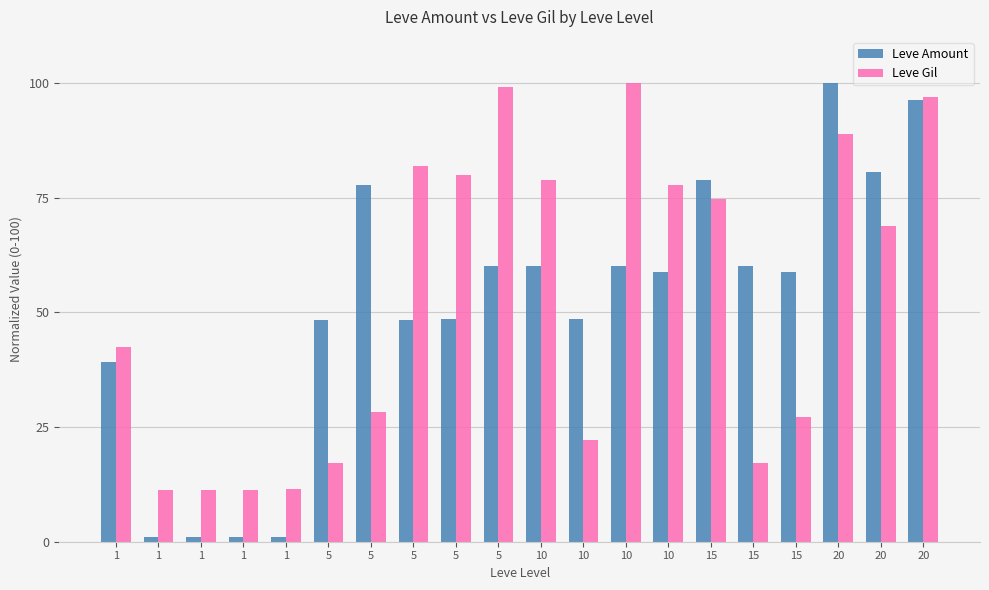

Reading right to left, what are all the values shown in this chart?

Leve Amount: 20=96.2	20=80.6	20=100.0	15=58.7	15=60.1	15=78.8	10=58.7	10=60.1	10=48.6	10=60.1	5=60.1	5=48.6	5=48.3	5=77.8	5=48.3	1=1.0	1=1.0	1=1.0	1=1.0	1=39.2
Leve Gil: 20=97.0	20=68.7	20=88.9	15=27.3	15=17.2	15=74.7	10=77.8	10=100.0	10=22.2	10=78.8	5=99.0	5=79.8	5=81.8	5=28.3	5=17.2	1=11.4	1=11.3	1=11.3	1=11.3	1=42.4